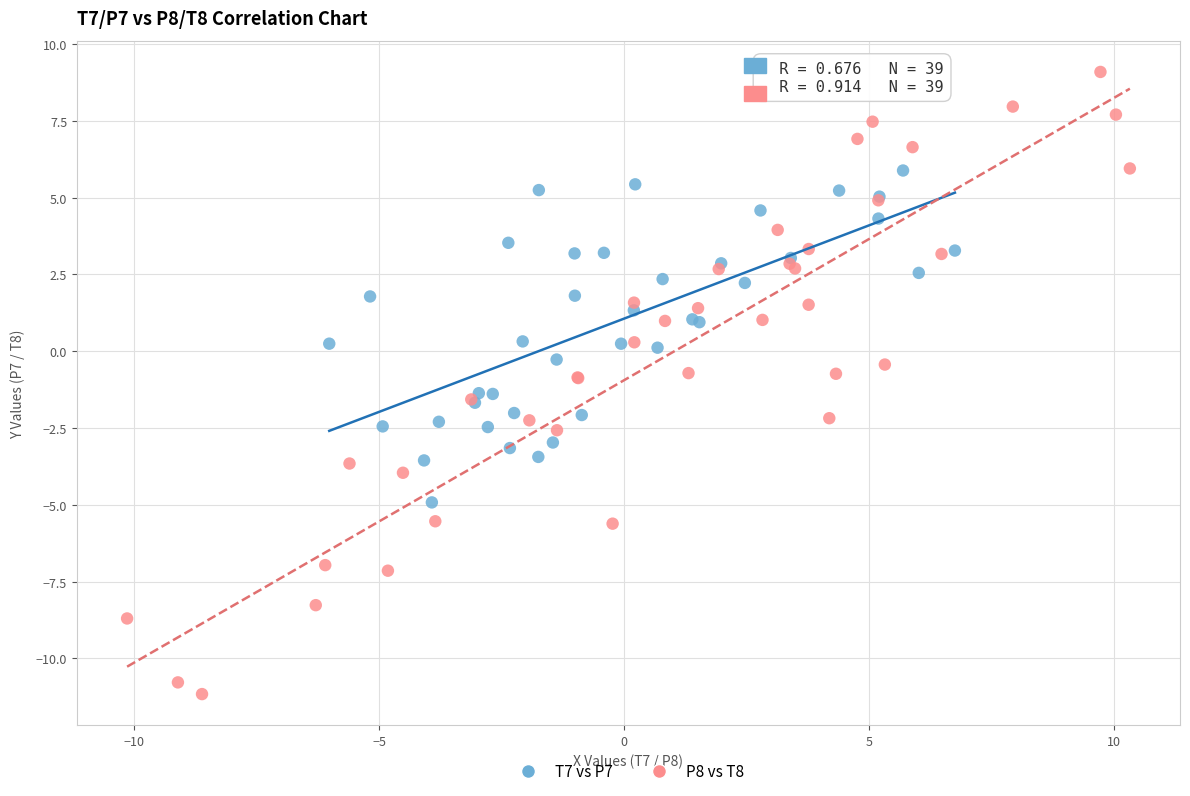

Which series has the widest spread of Y values?

P8 vs T8